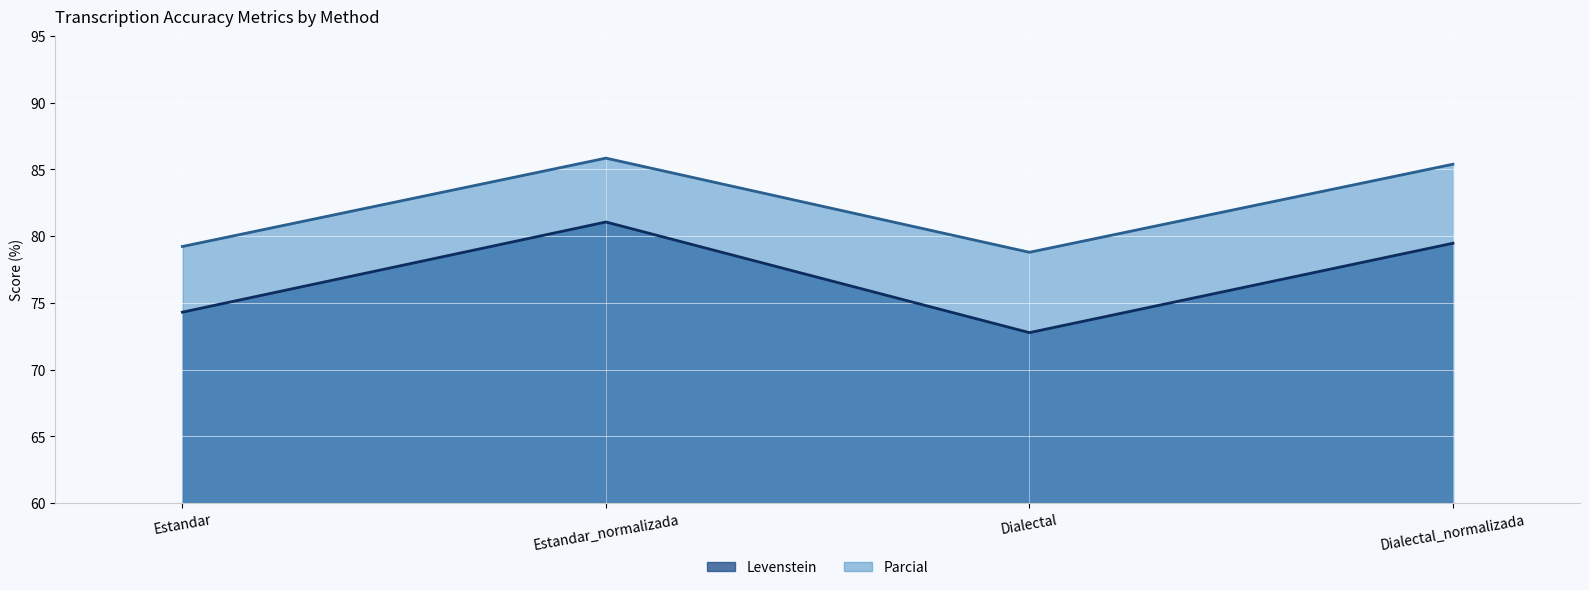

What position from the right is Dialectal?

2